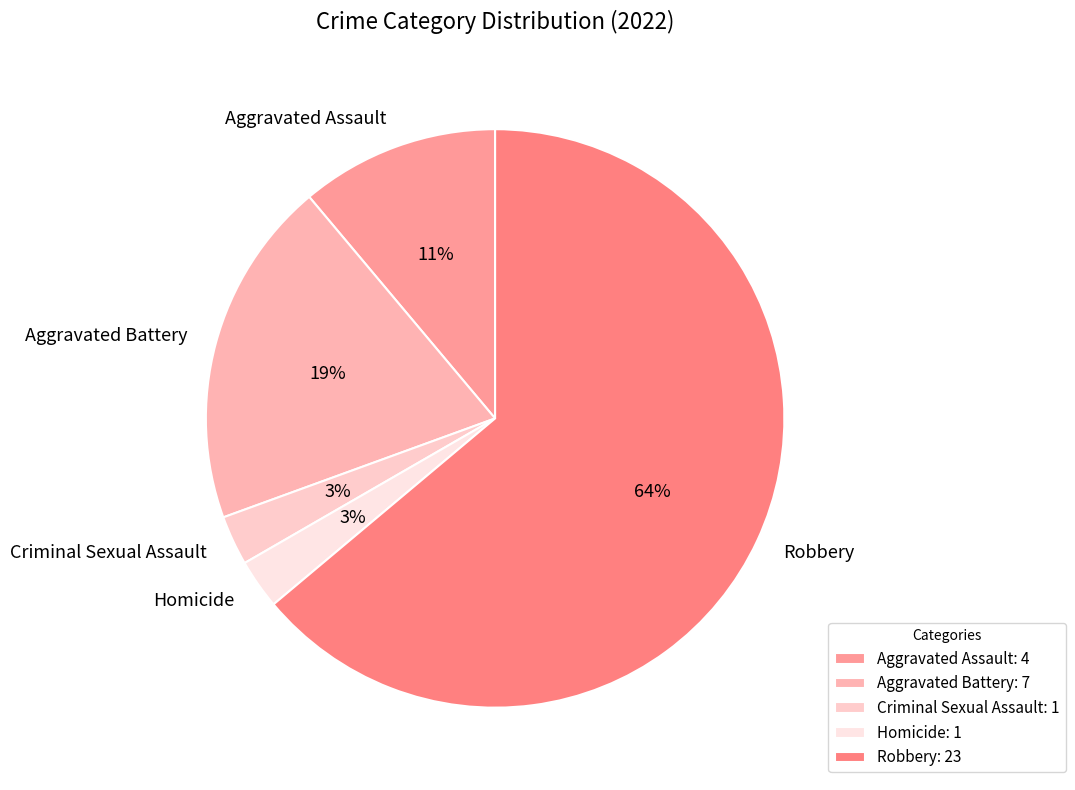

Does Aggravated Assault account for over 50% of the chart?

No